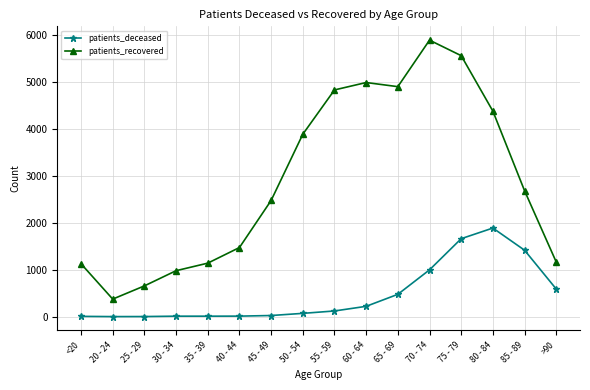

Where is the first local minimum for patients_recovered?

20 - 24